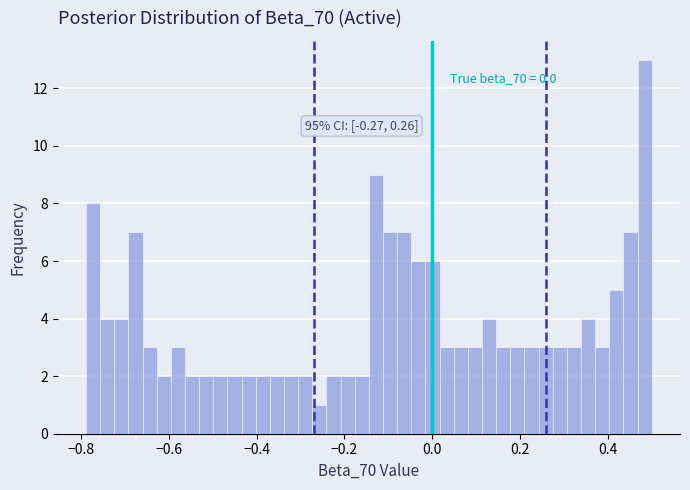

Read against the x-axis, roughly where is the centre of the tallest bar?

0.48